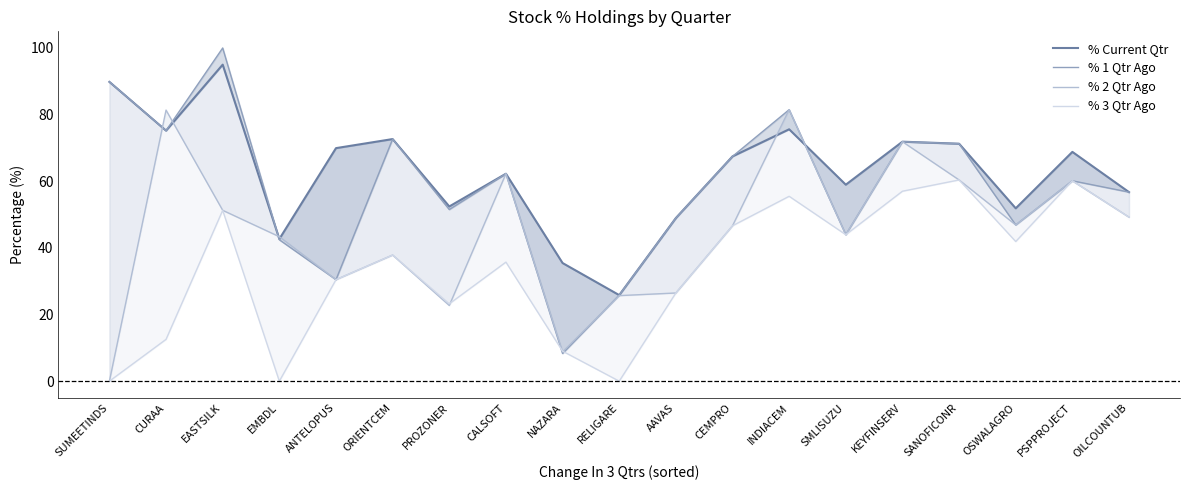

List the series in order of their overall mean, highest first.

% Current Qtr, % 1 Qtr Ago, % 2 Qtr Ago, % 3 Qtr Ago